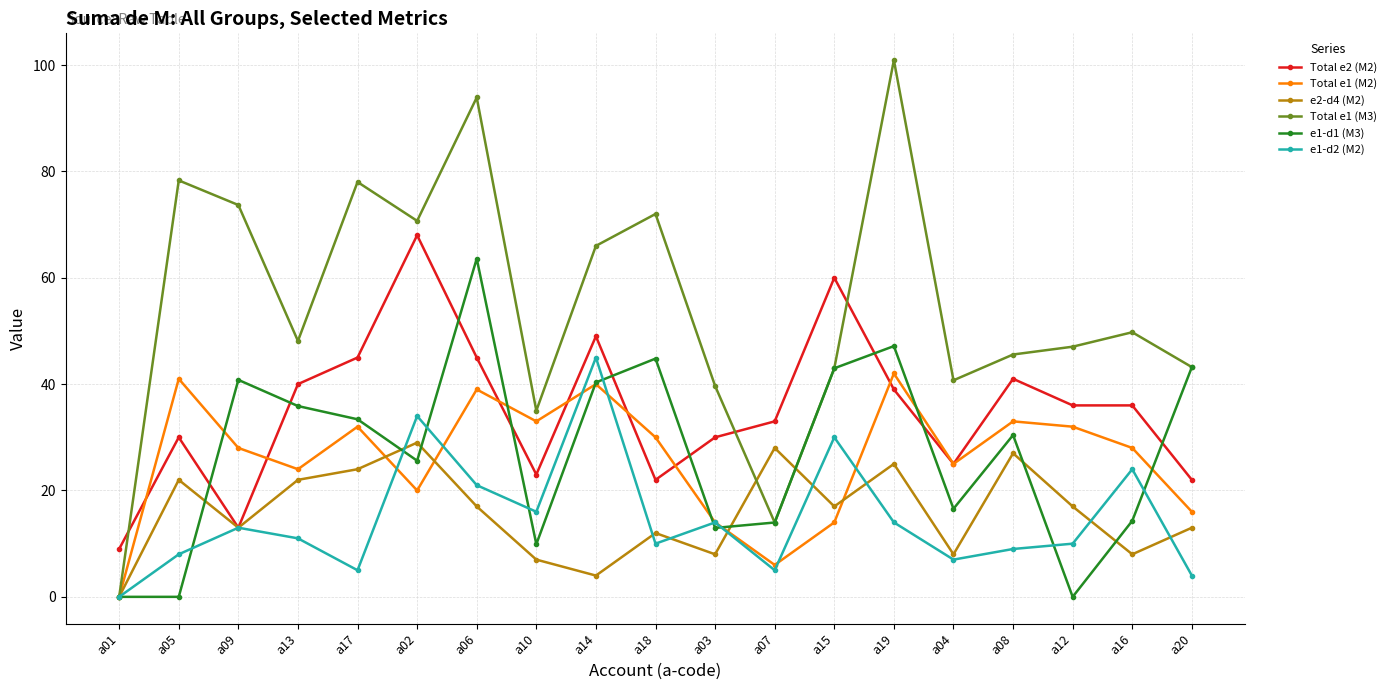

At which category is the sum across all series the highest?

a06